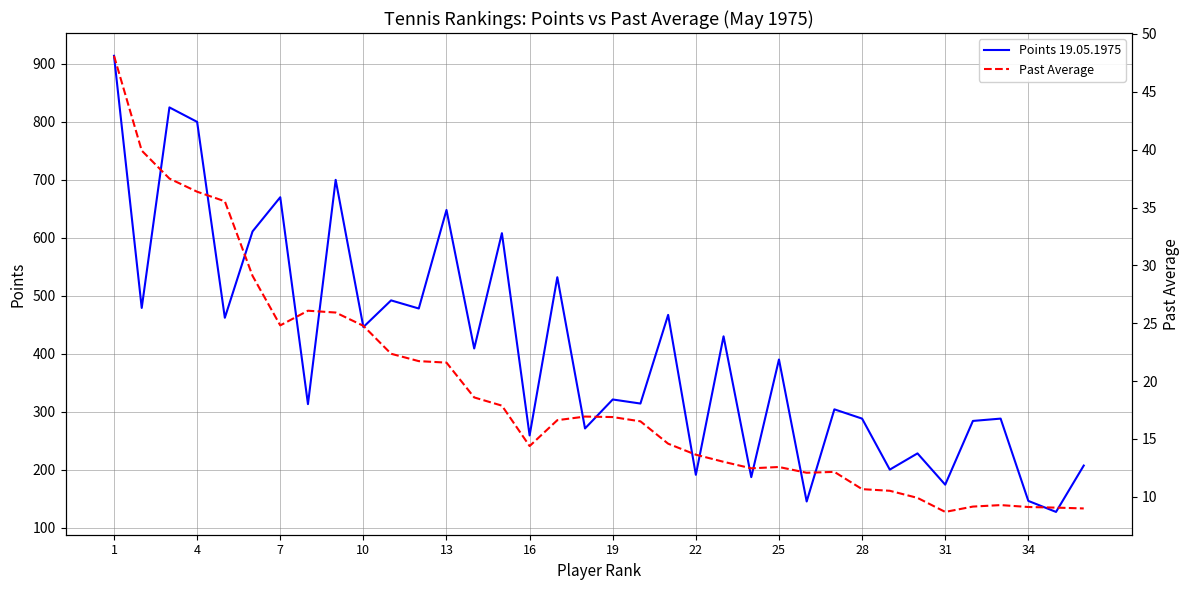

Rank the series by their average value, from highest to lowest.

Points 19.05.1975, Past Average